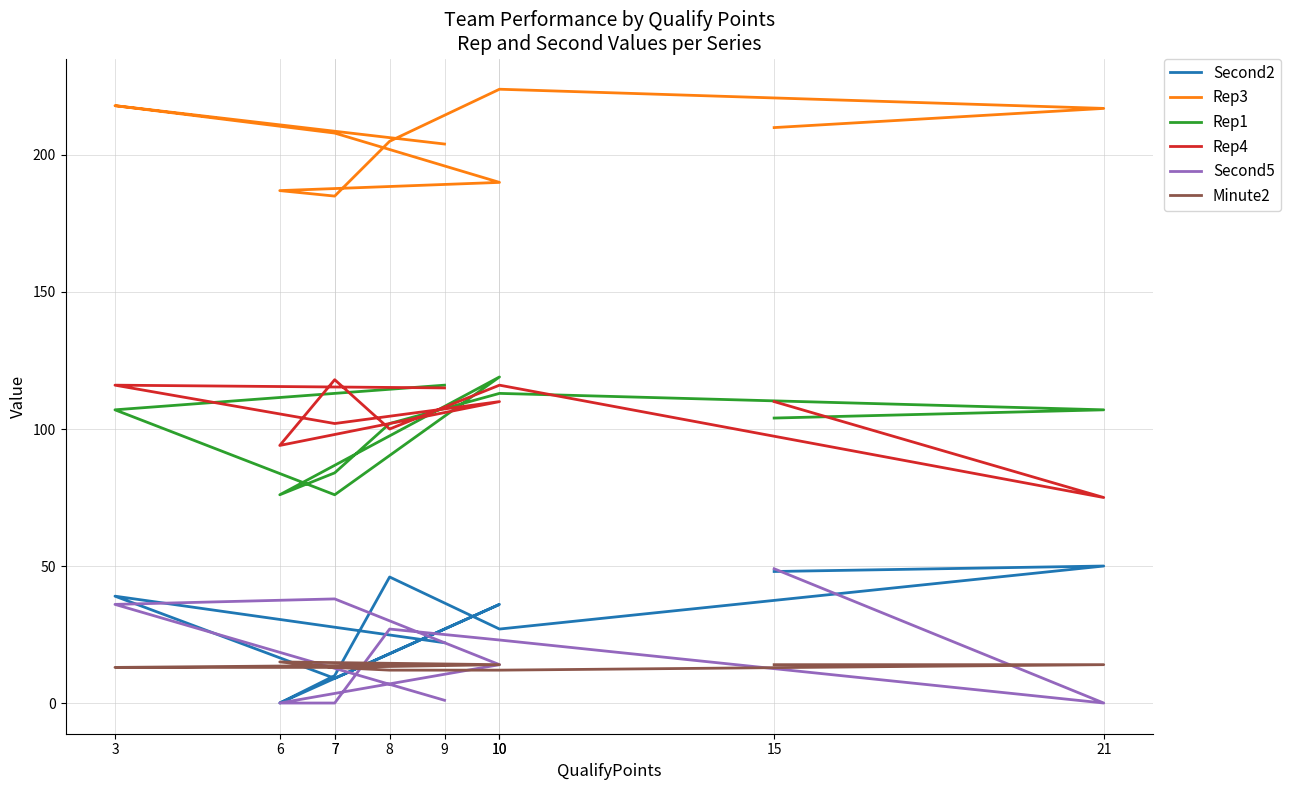

At which category does Rep1 reach its first local peak?

10